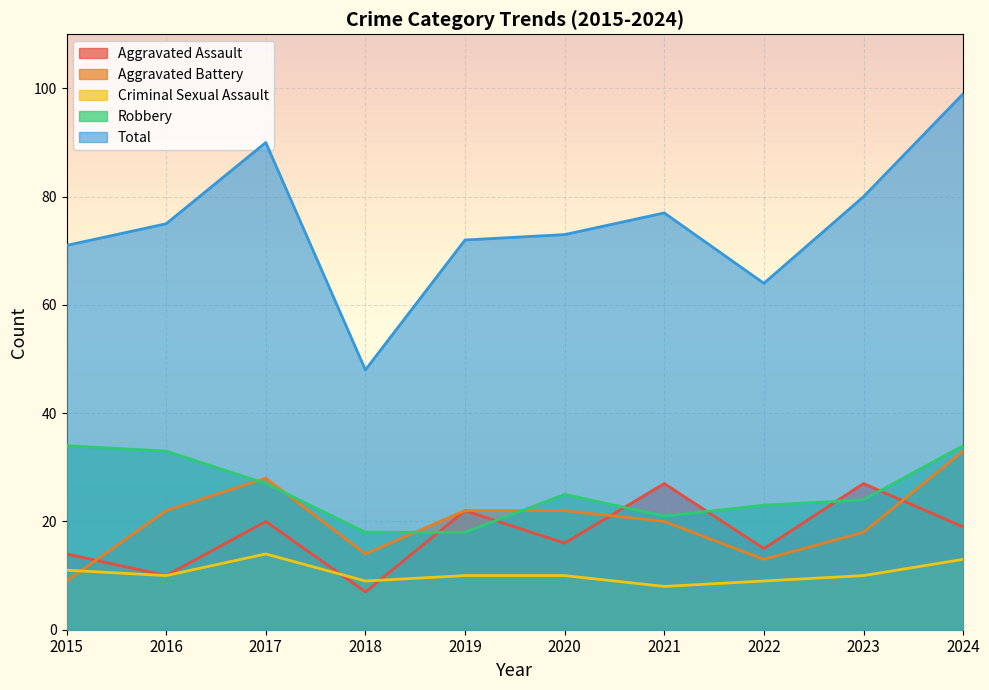

How many interior local valleys does the Criminal Sexual Assault series have?

3